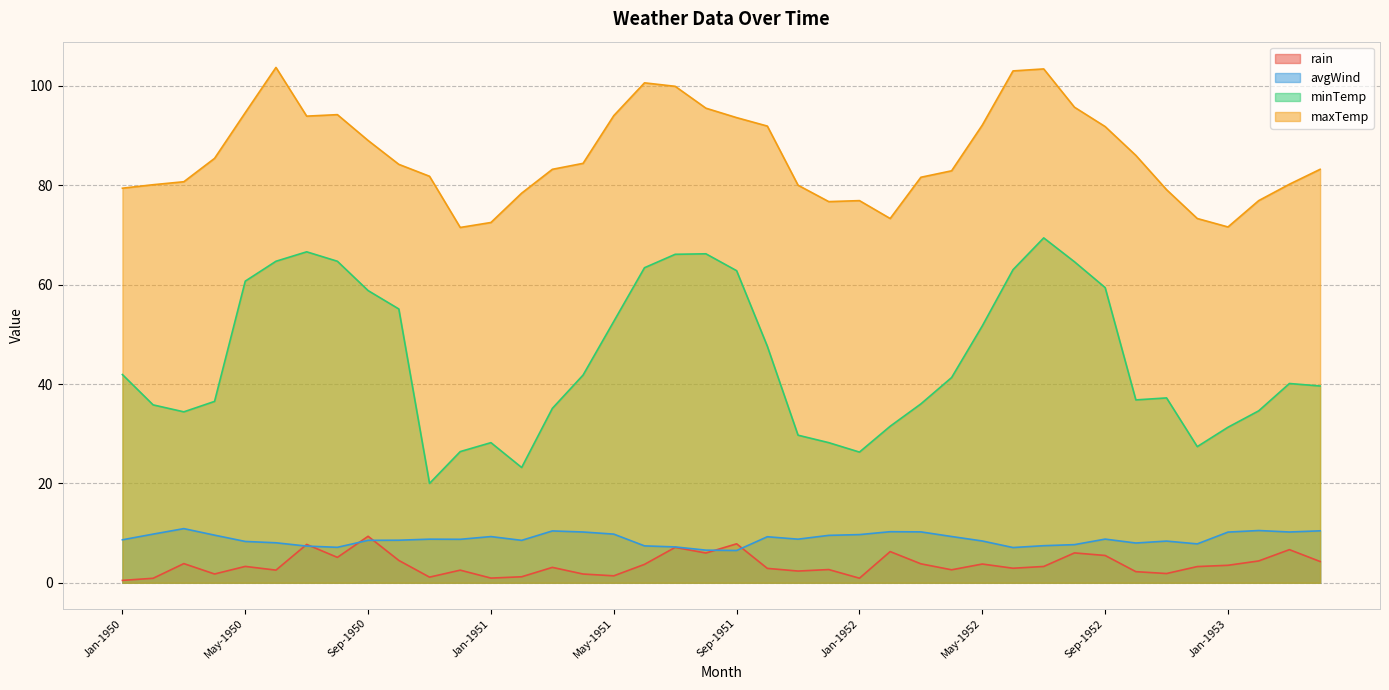

What is the label of the 15th point from the right?

Feb-1952